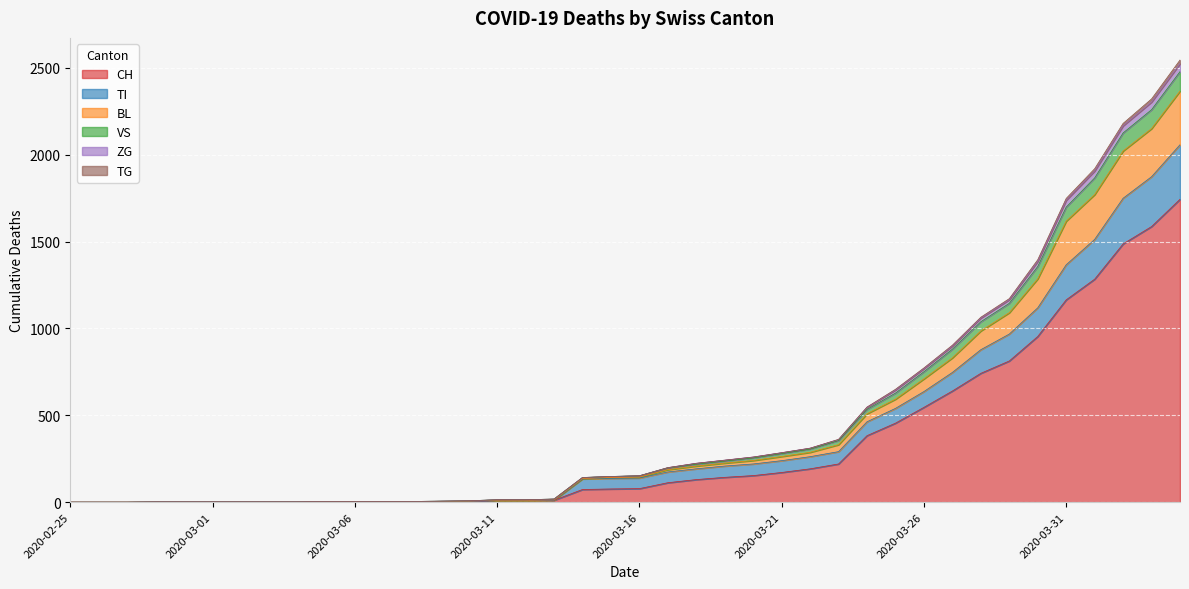

At which label does CH reach its peak?

2020-04-04